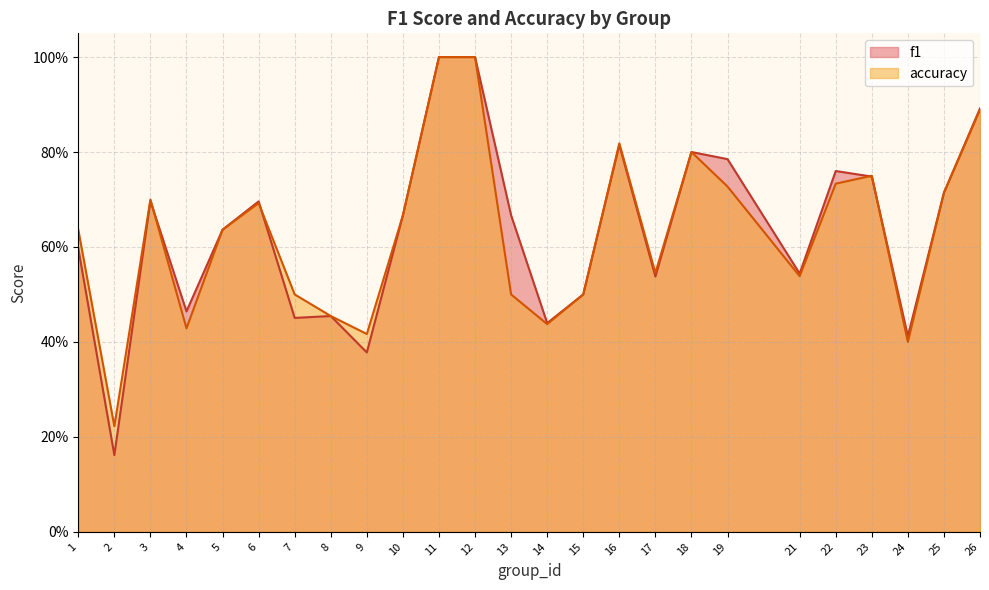

True or false: accuracy has a value of 0.1 at 24.

False